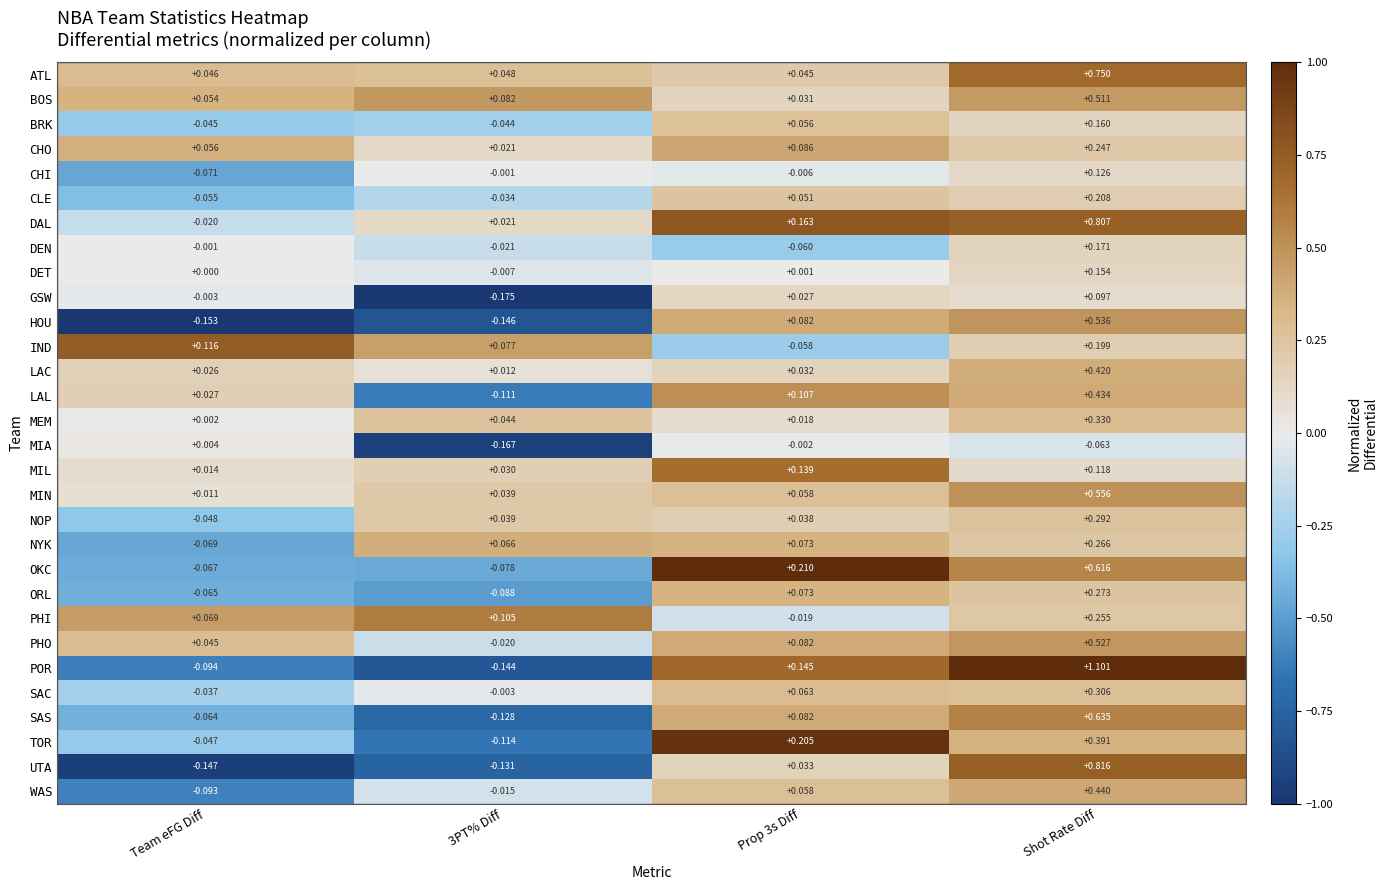

Between Prop 3s Diff and Shot Rate Diff, which series saw the biggest shift?

POR